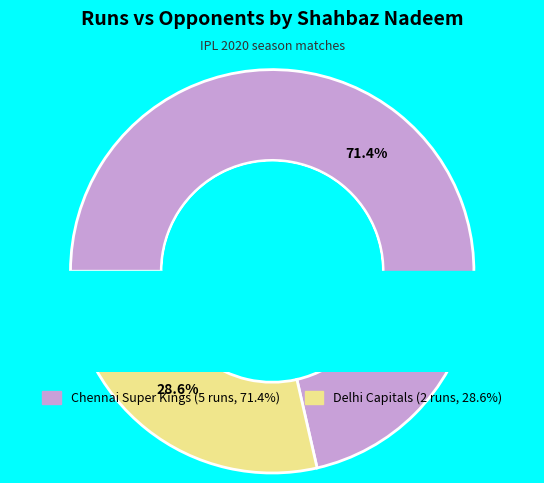

How many slices are in this pie chart?

2